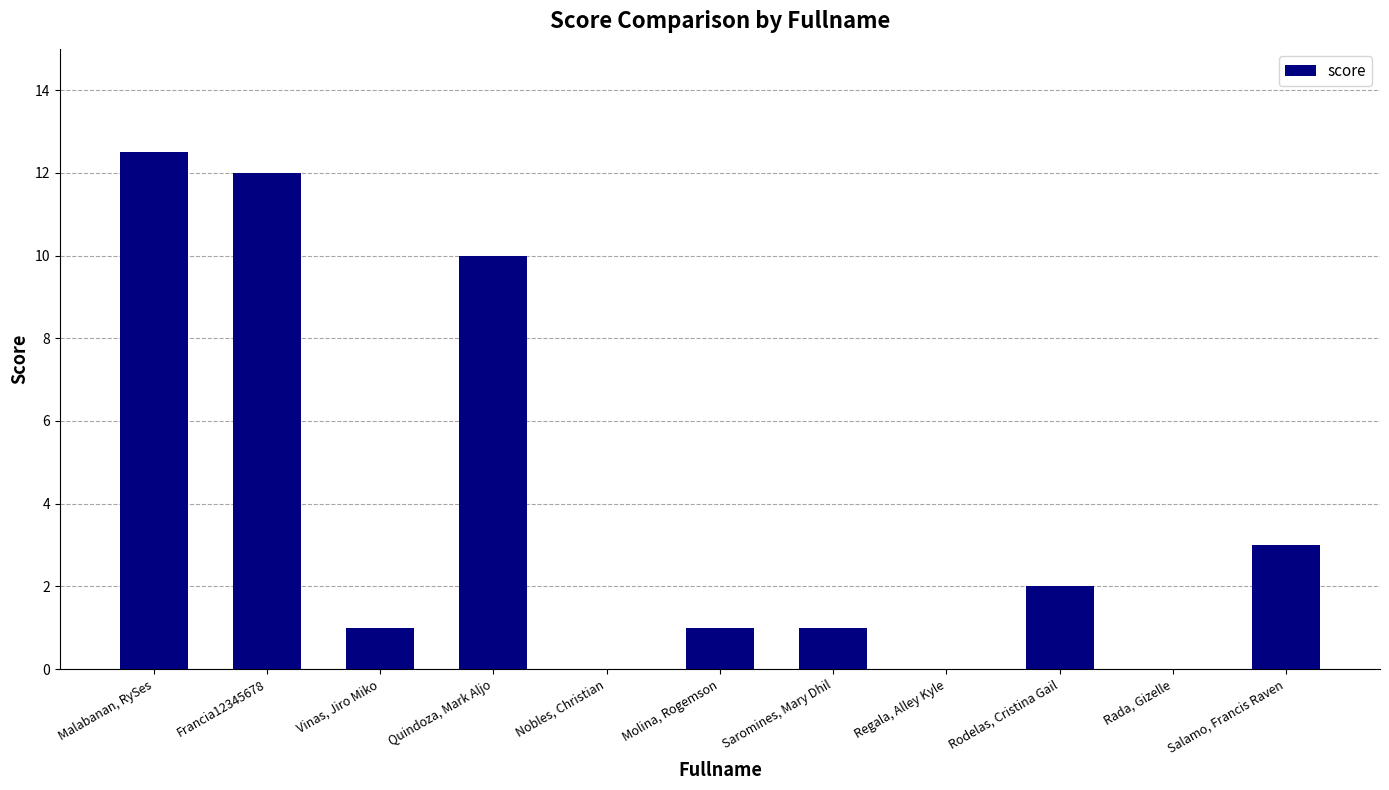

Which label corresponds to the largest value in the chart?

Malabanan, RySes